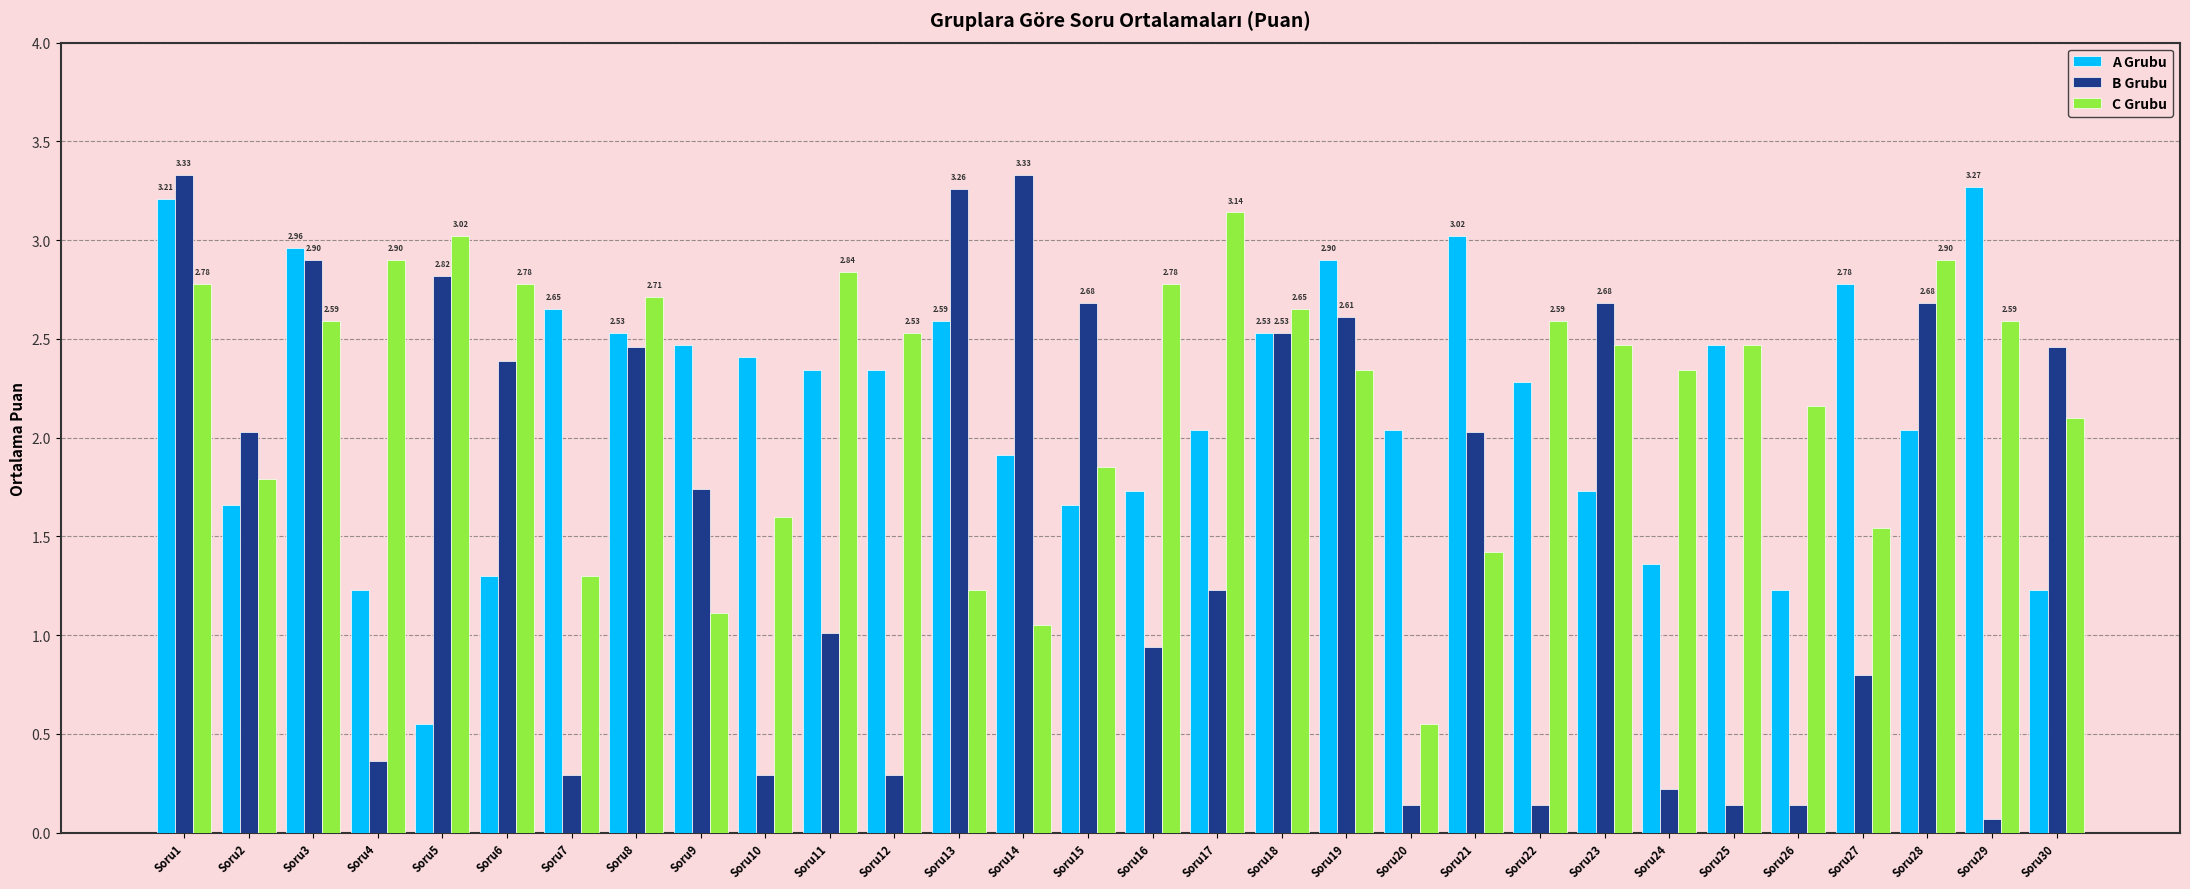

How many data points does each series have?

30